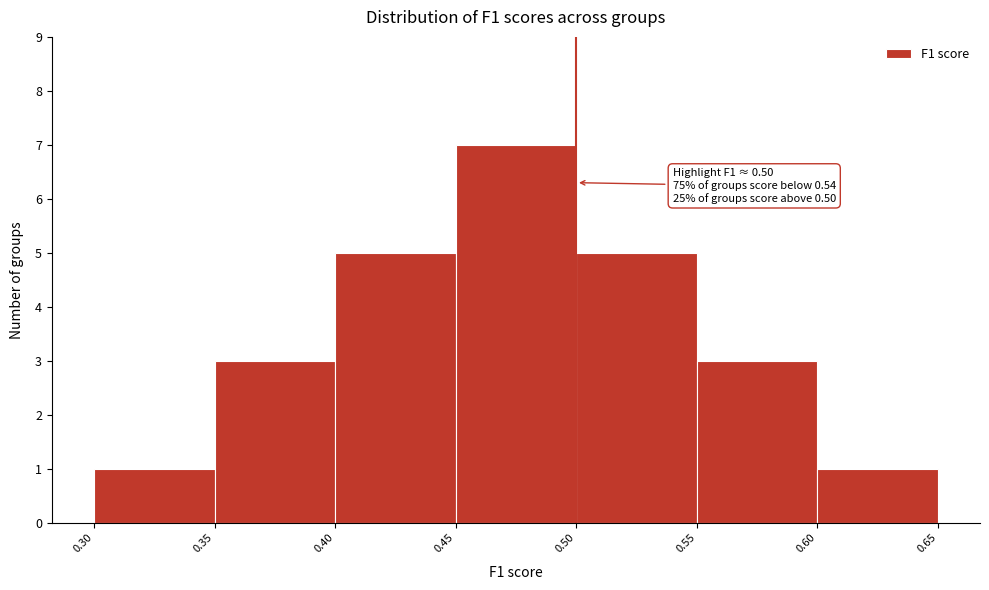

Which range on the x-axis has the tallest bar?

0.45 to 0.50